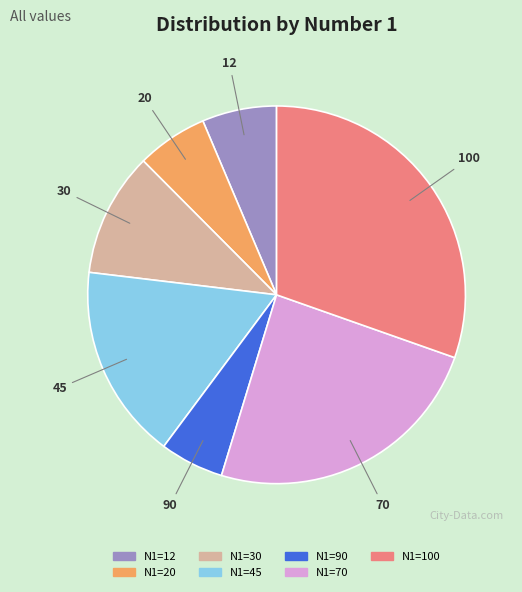

Between N1=70 and N1=30, which is larger?

N1=70